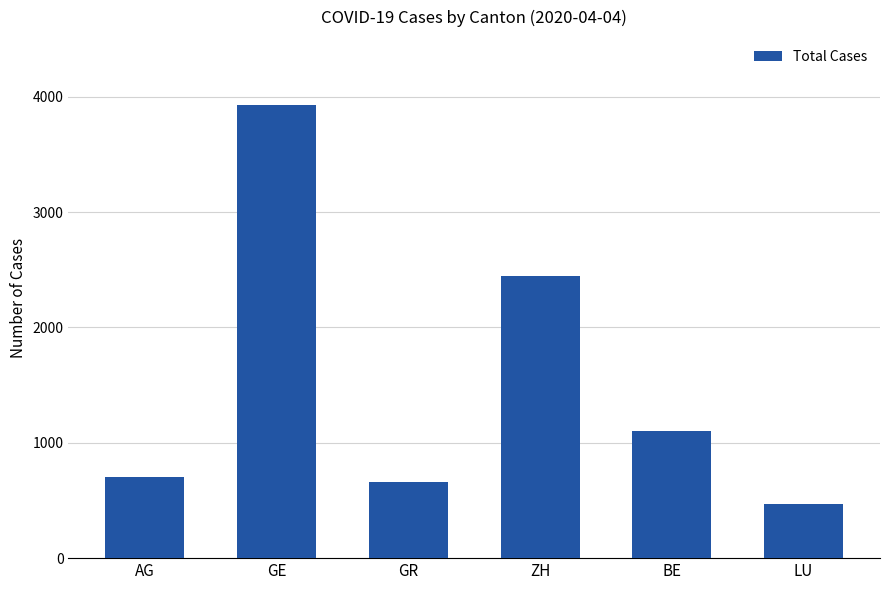

What is the difference between the second highest and minimum values?

1984